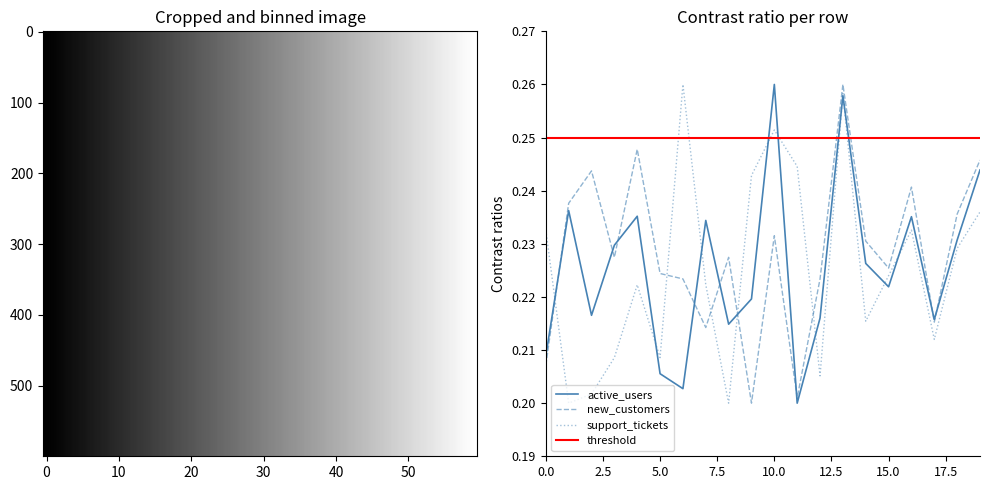

The value of support_tickets at 2024-01-04 is 0.3. True or false?

False